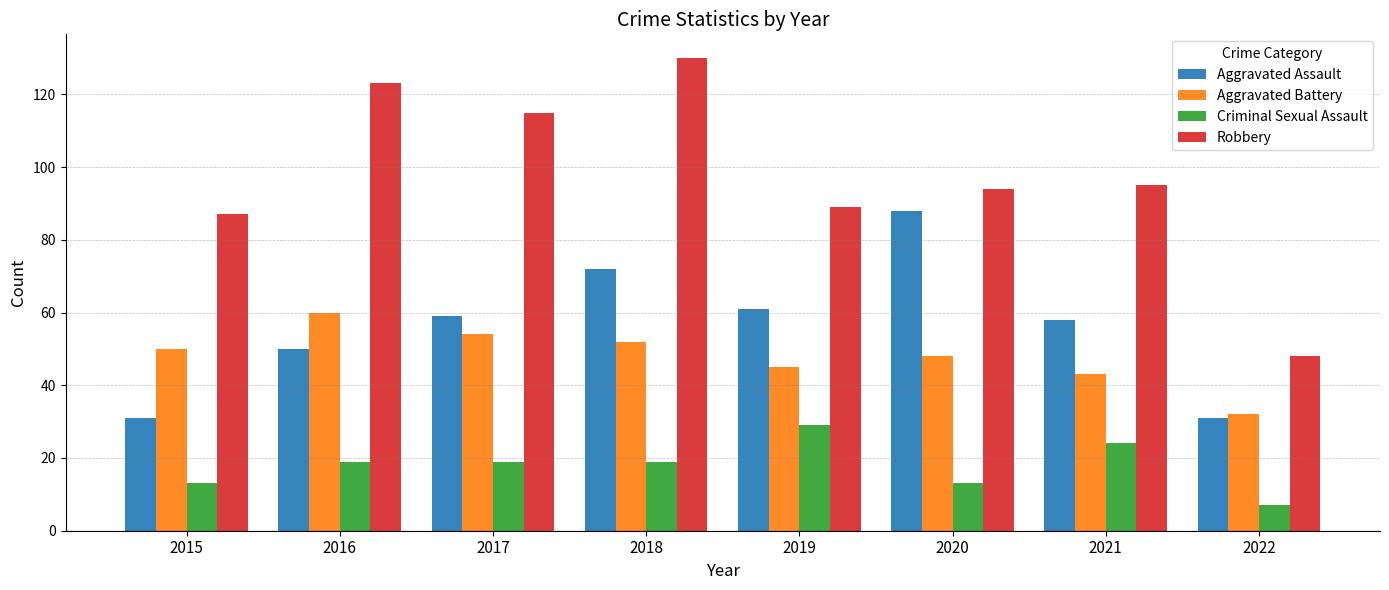

What is the value of the Aggravated Battery bar at the 5th from the left?

45